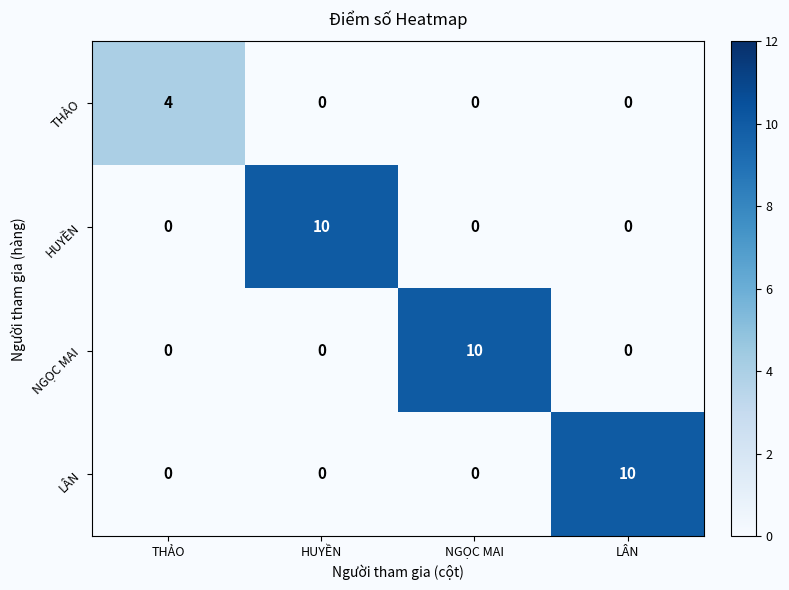

What is the total value across all series at HUYỀN?

10